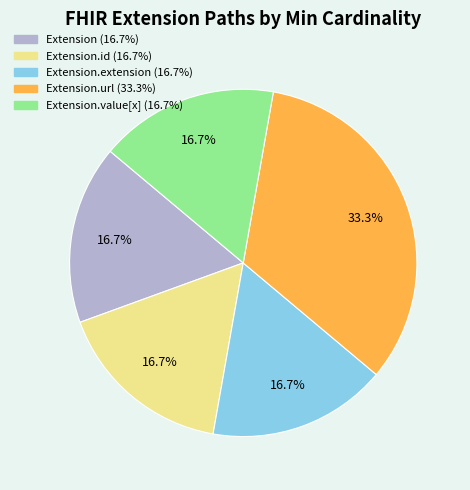

Does any single category account for the majority?

No